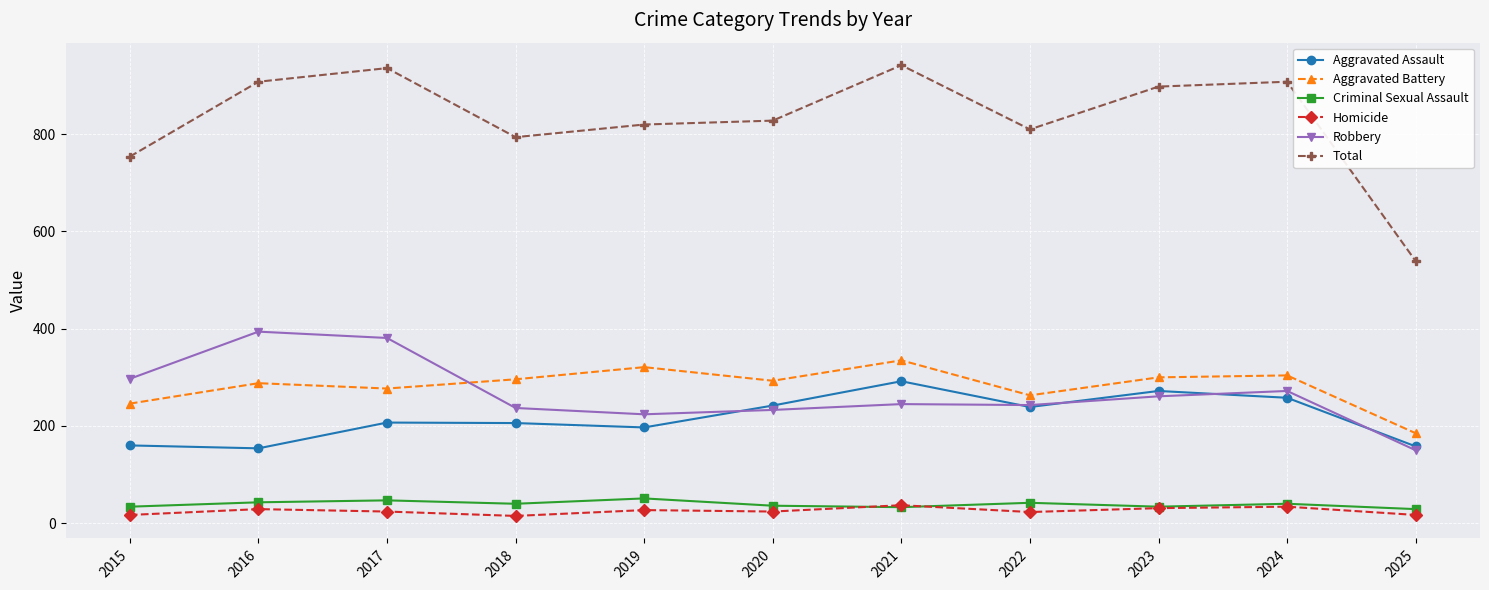

True or false: Aggravated Assault has more than 0 interior local peaks.

True